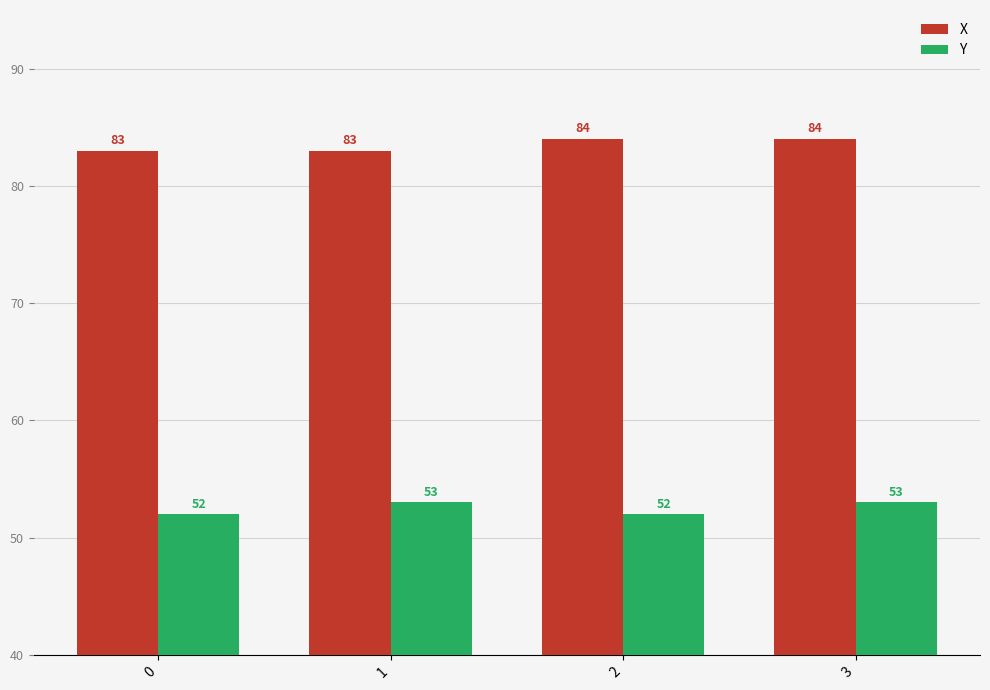

What is the difference between the maximum and minimum values in the X series?

1